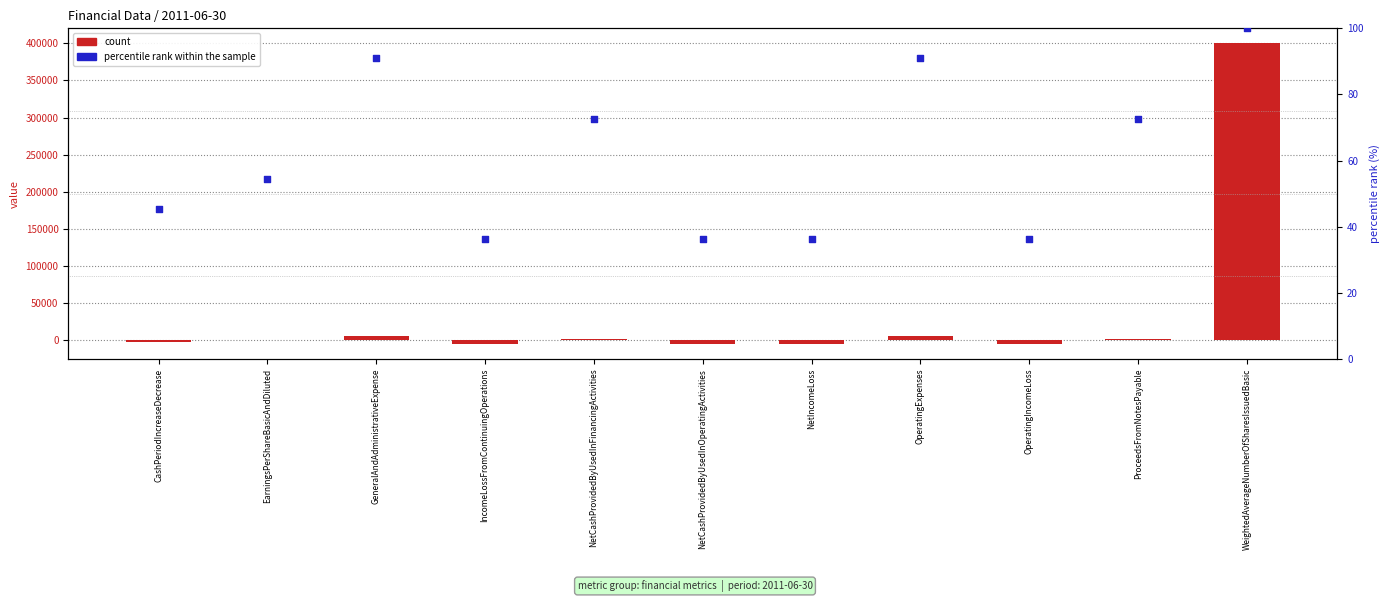

Which series has the largest Y range (max minus min)?

count